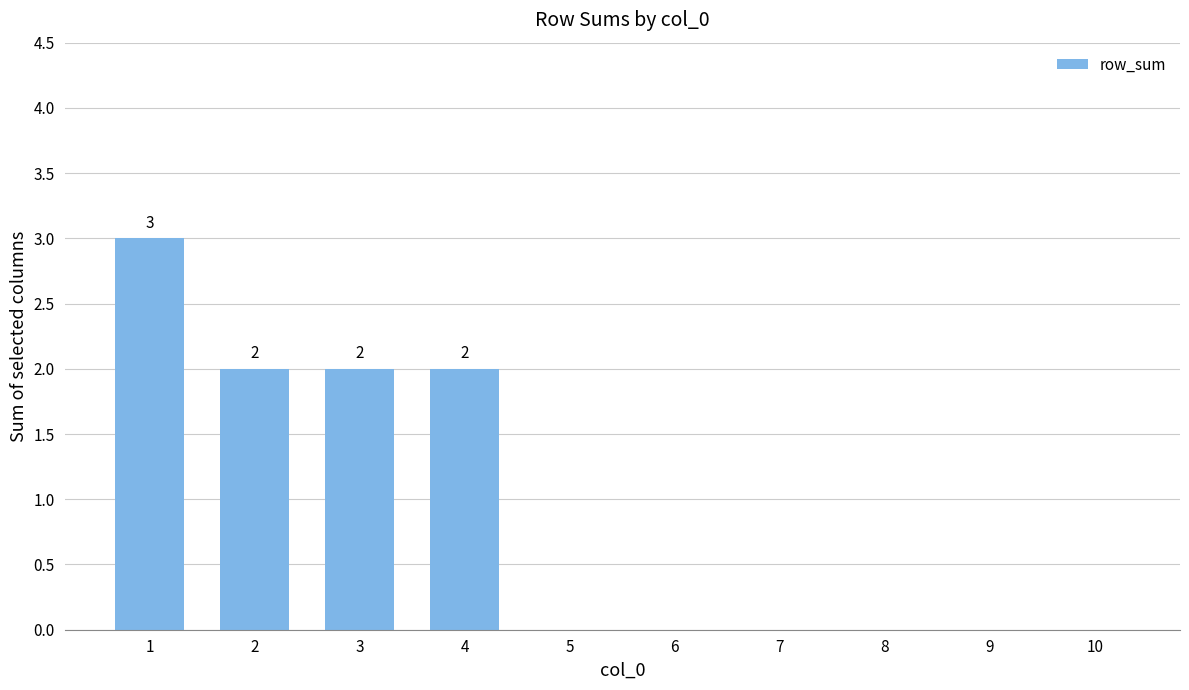

What is the sum of the values at 5 and 2?

2